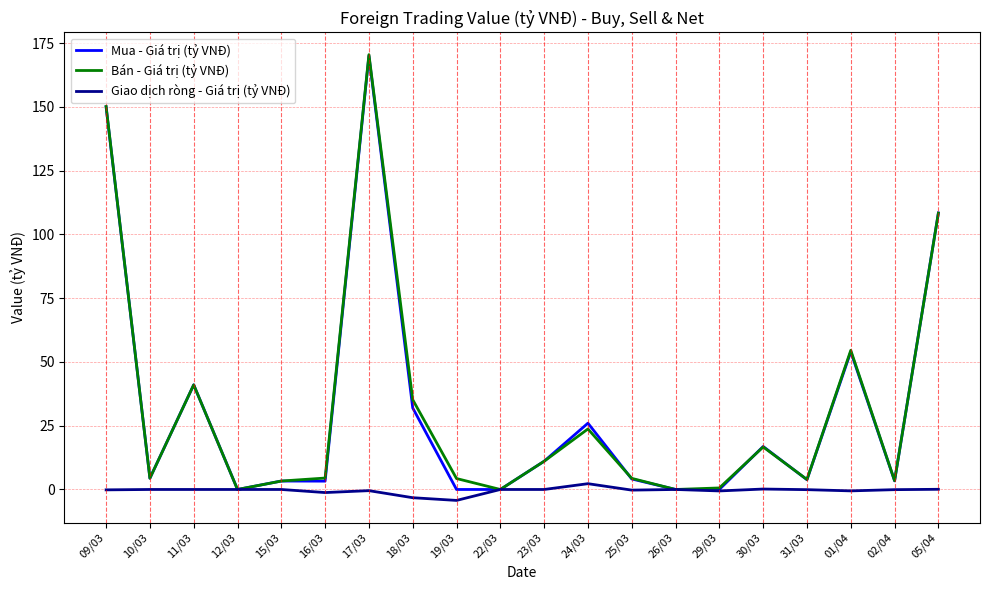

What is the spread (max minus min) of values at 11/03?

41.0